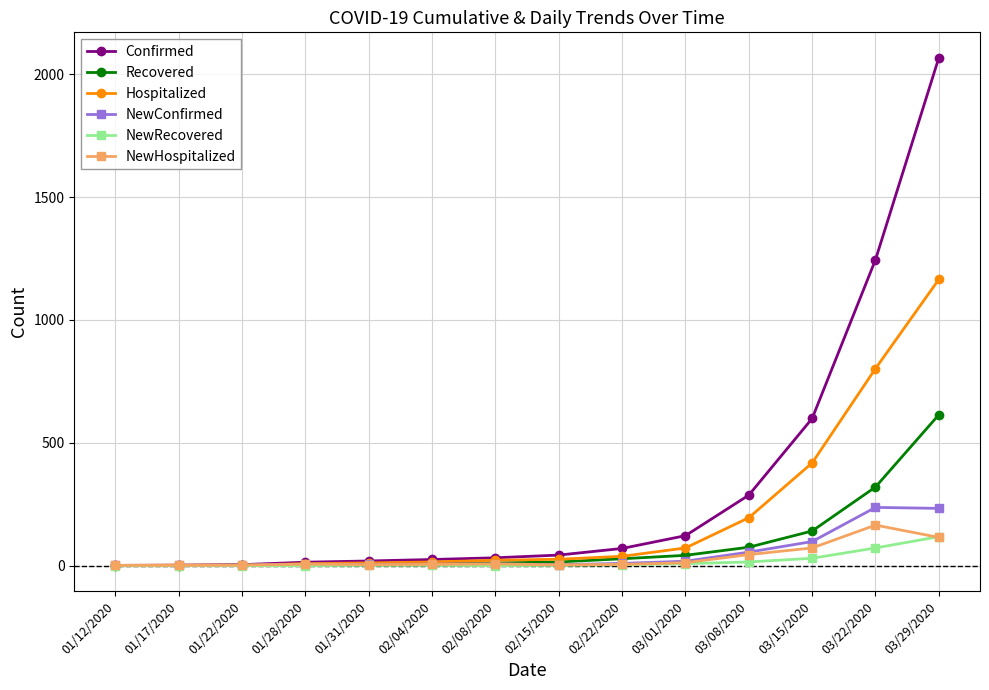

What is the sum of the Confirmed values at 03/22/2020 and 02/04/2020?

1270